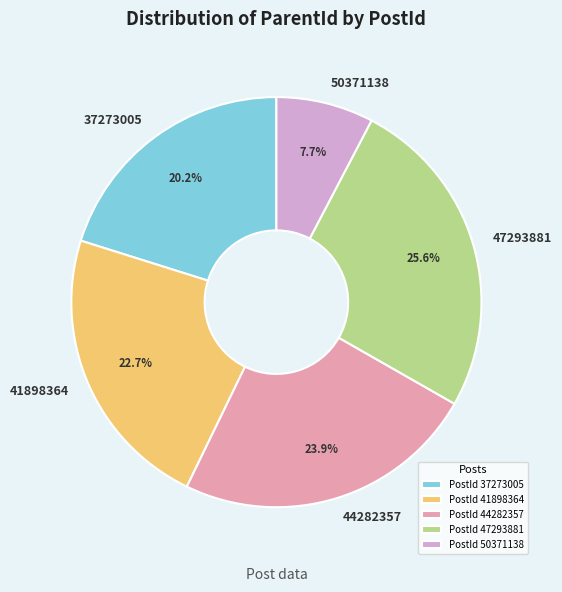

How many slices are in this pie chart?

5